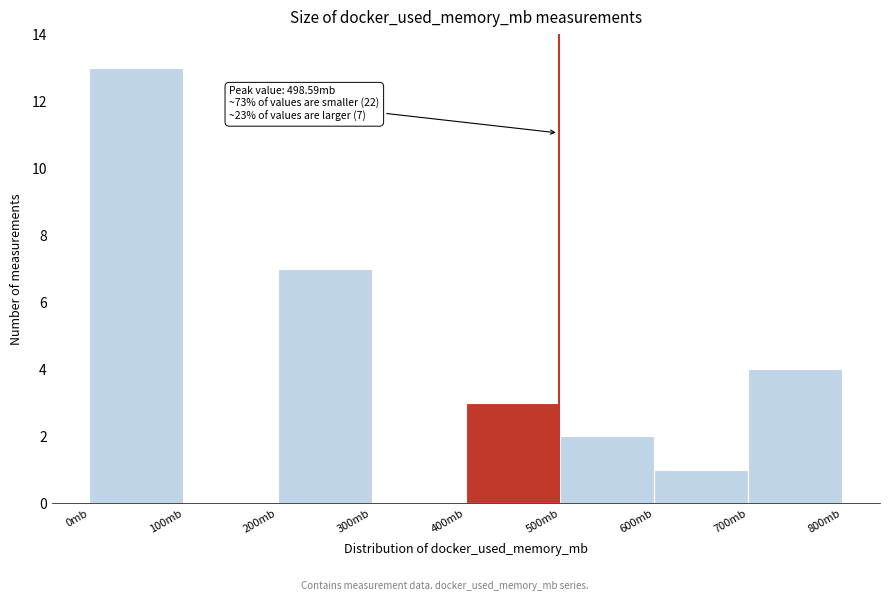

Which range on the x-axis has the tallest bar?

0 to 100